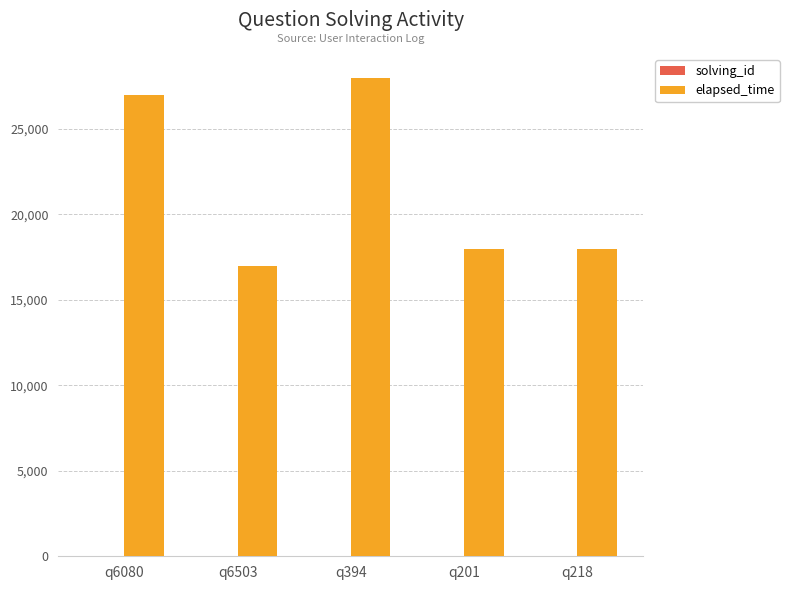

Is it true that elapsed_time equals 27000 at q6080?

True